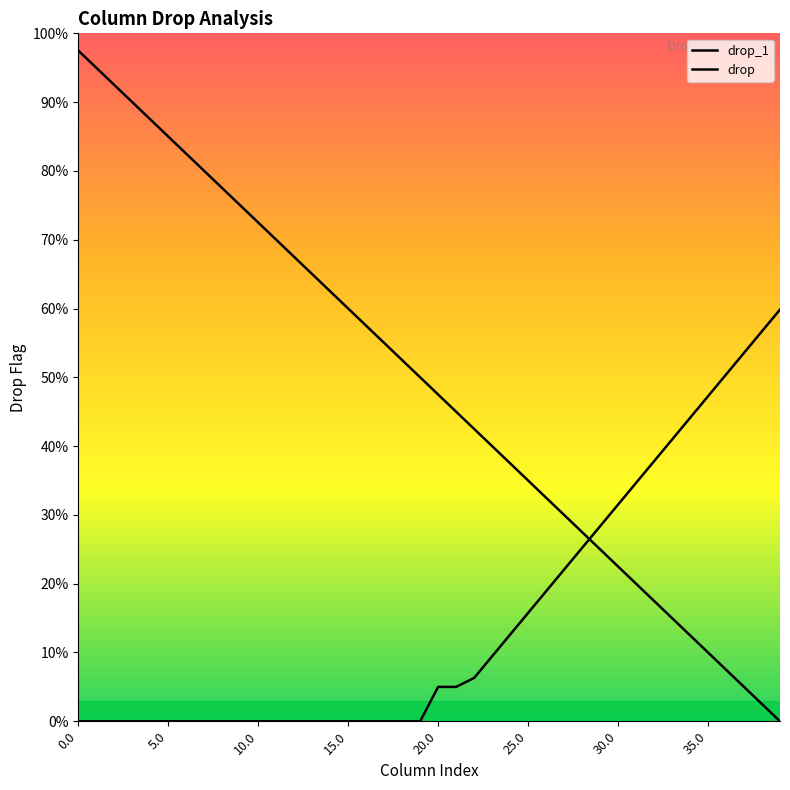

The value of drop at 39 is 0.6. True or false?

True